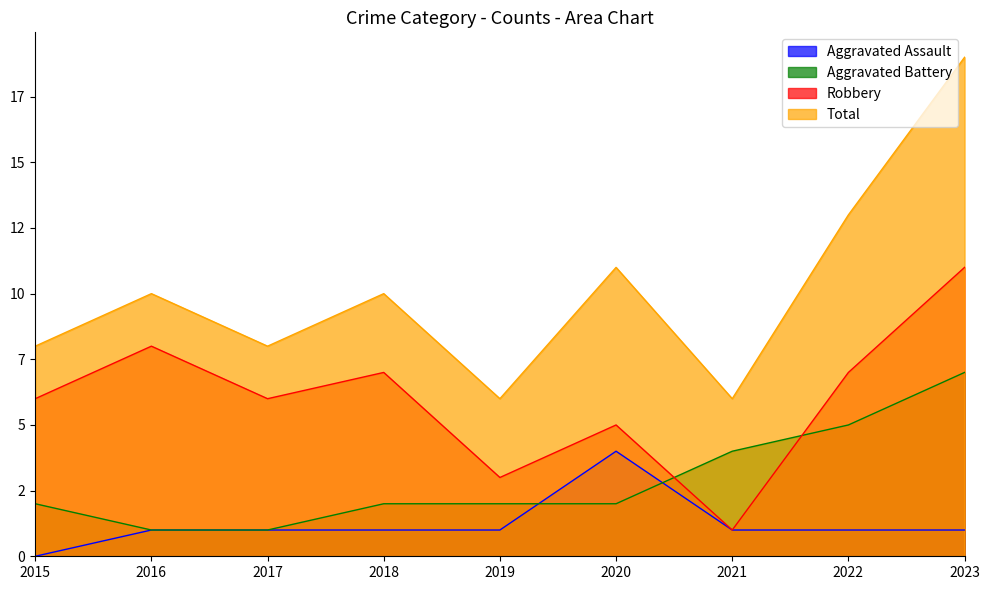

What is the highest value of the Aggravated Assault series?

4